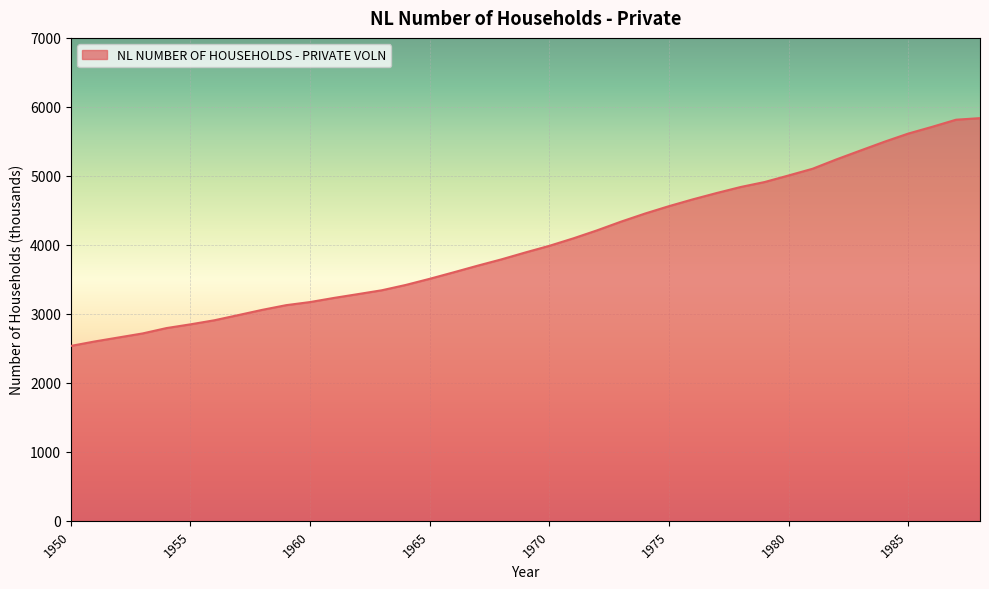

What is the minimum value shown in the chart?

2535